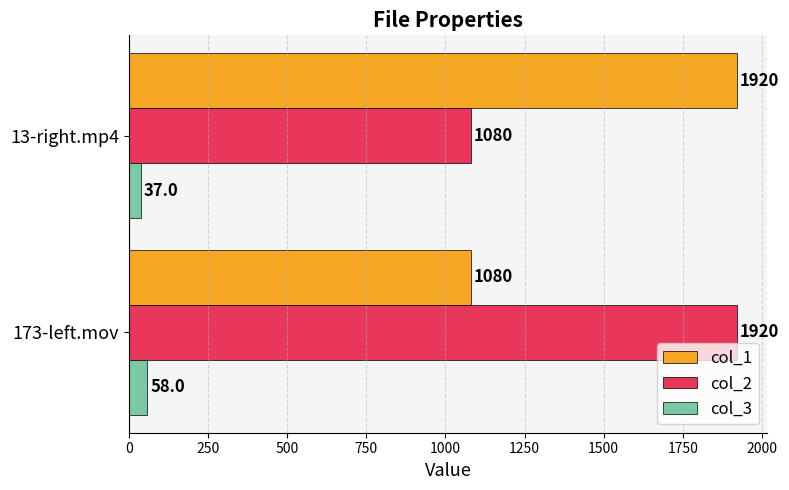

At how many categories does at least one series exceed 84?

2